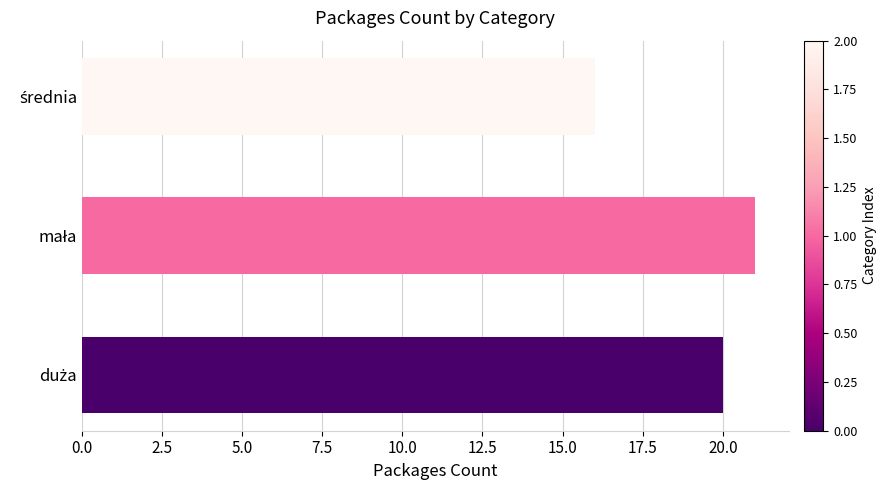

What is the minimum value shown in the chart?

16